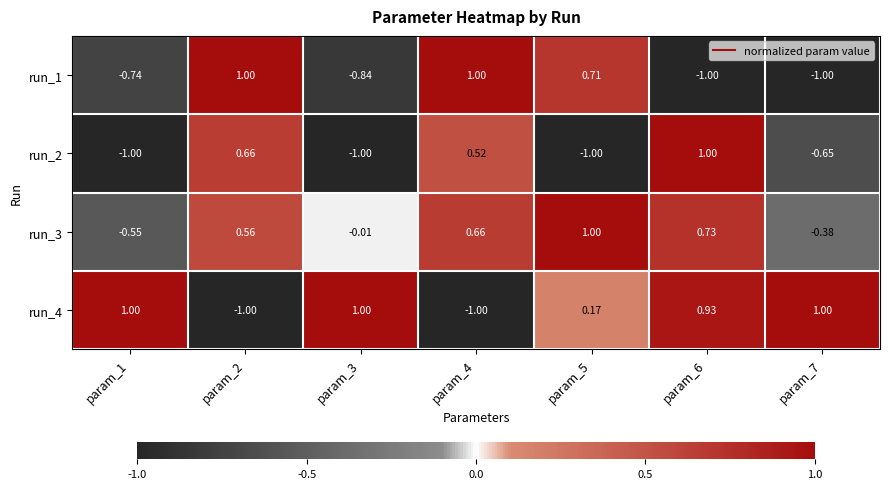

How many distinct data groups are displayed?

4